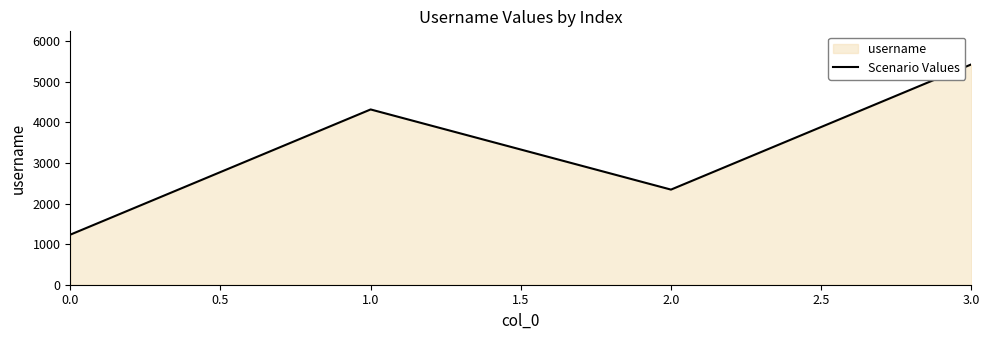

Count the number of values greater than 4321.

1